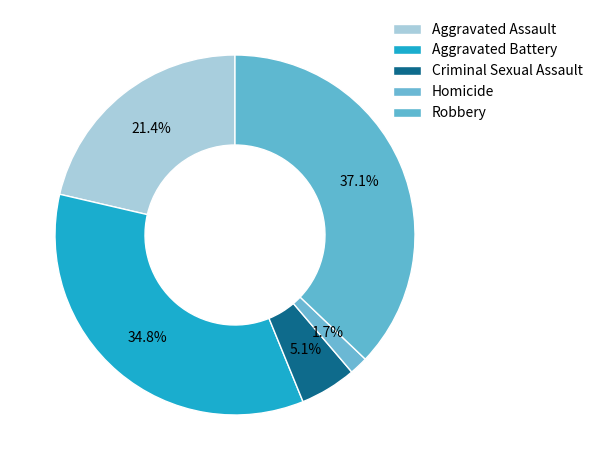

What is the largest slice in the pie chart?

Robbery